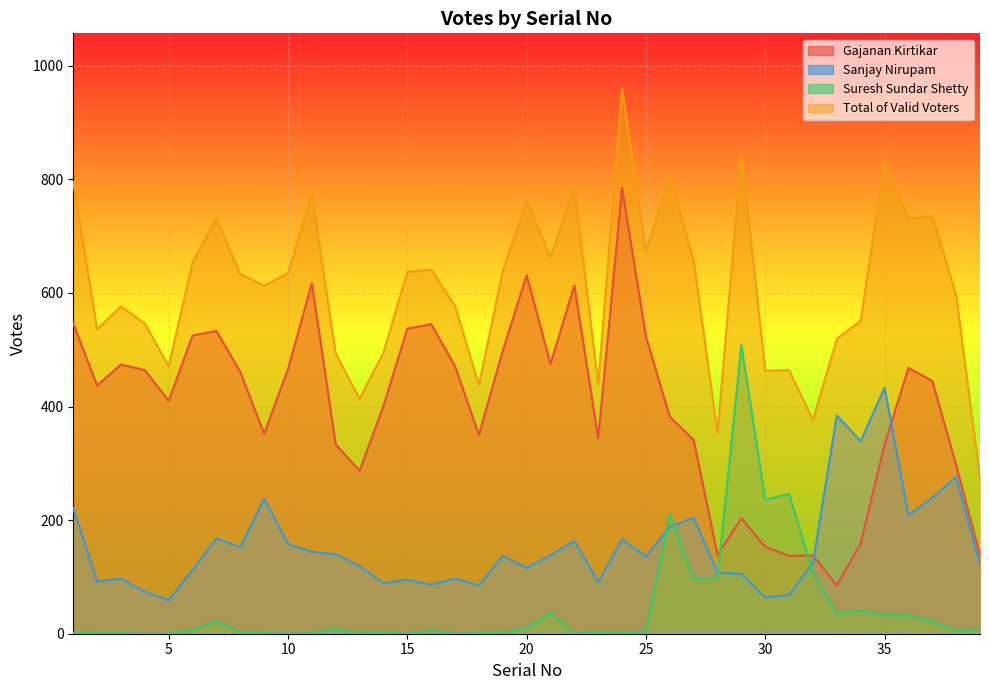

Which series has the widest spread of values?

Gajanan Kirtikar